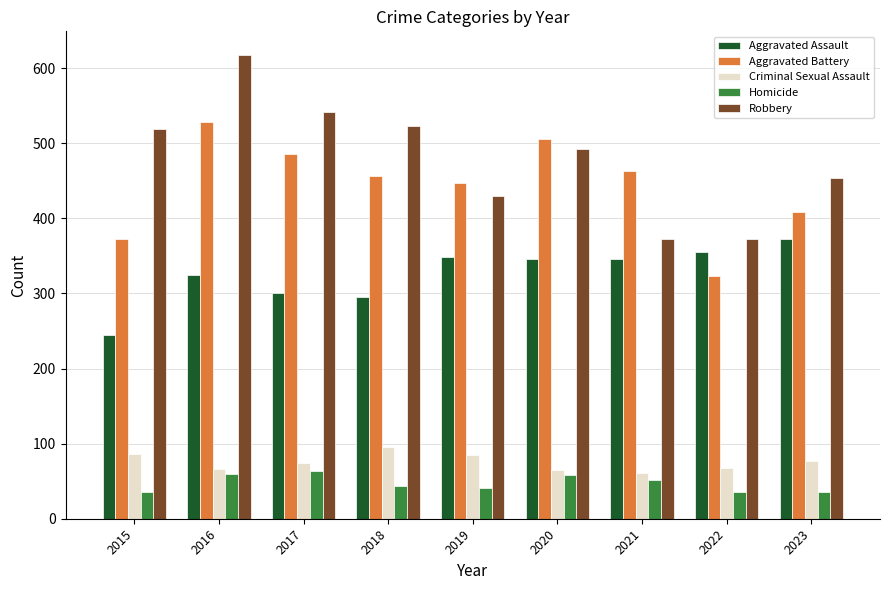

What is the difference between the second highest and minimum values in the Criminal Sexual Assault series?

25